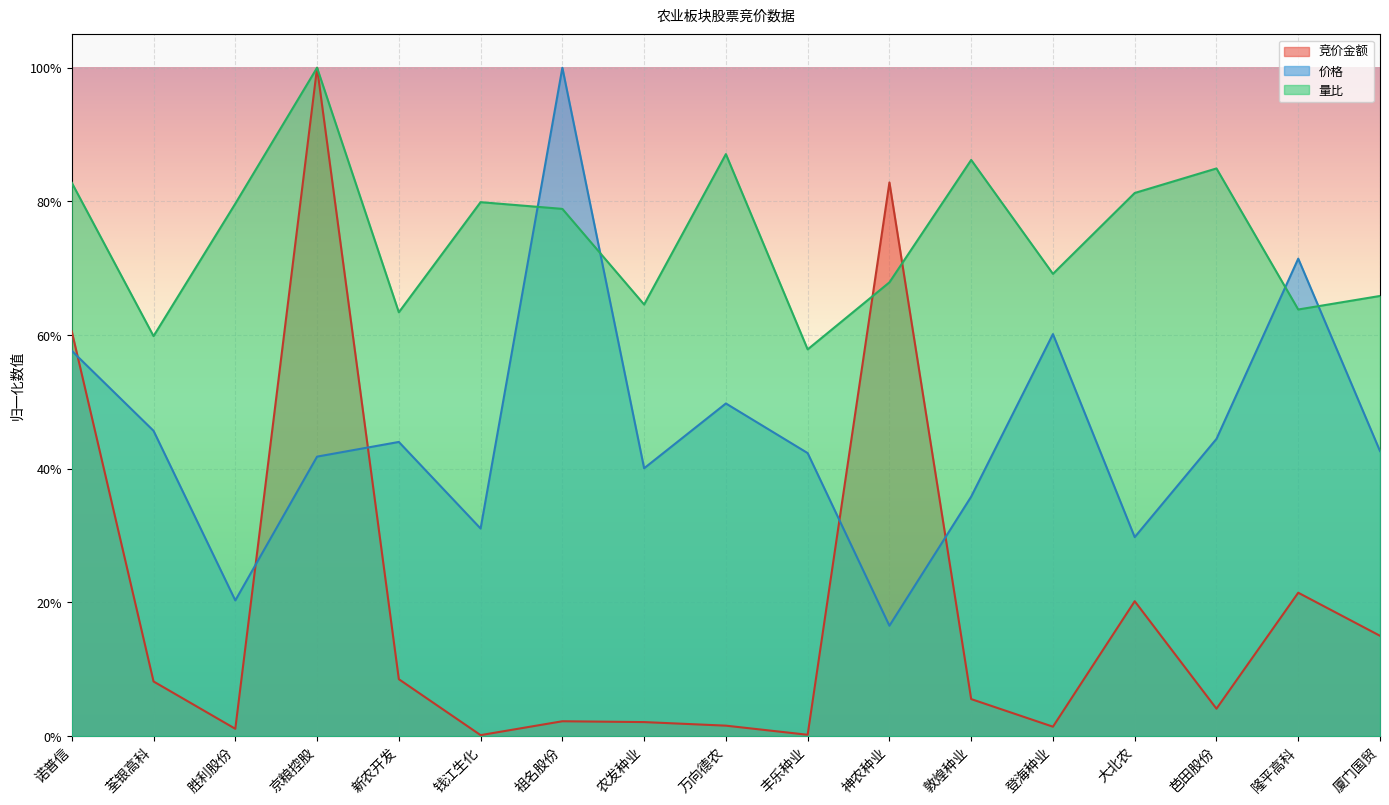

At 诺普信, list the series in order from largest to smallest.

量比, 竞价金额, 价格